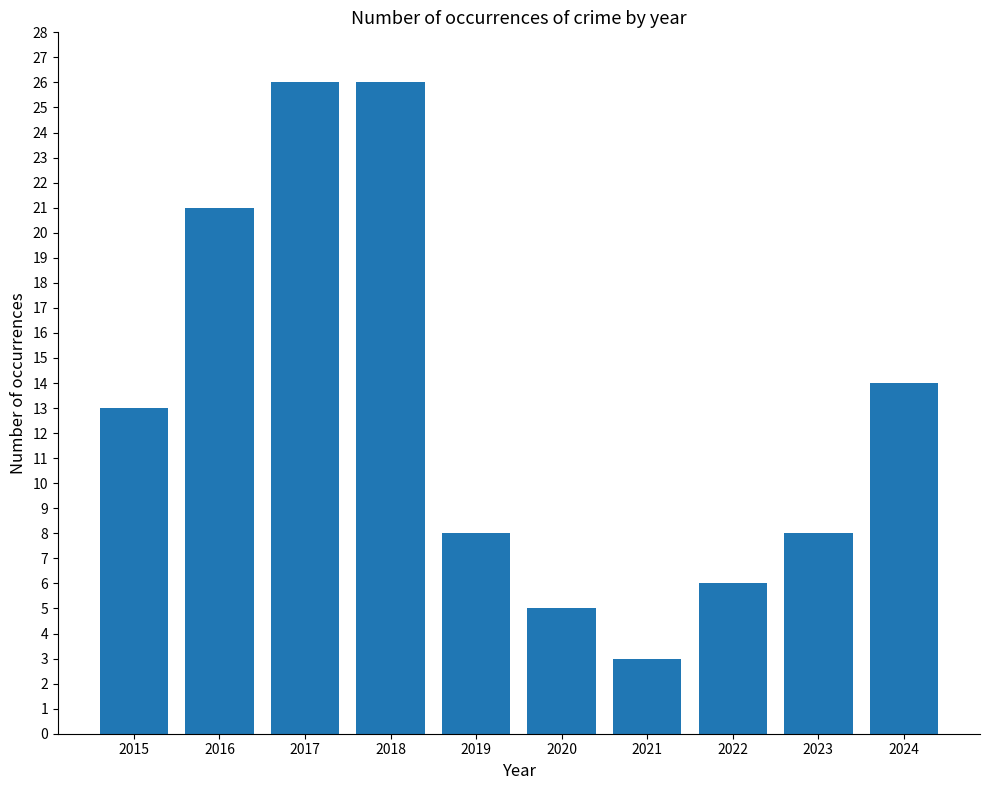

What is the value of the 4th bar from the left?

26